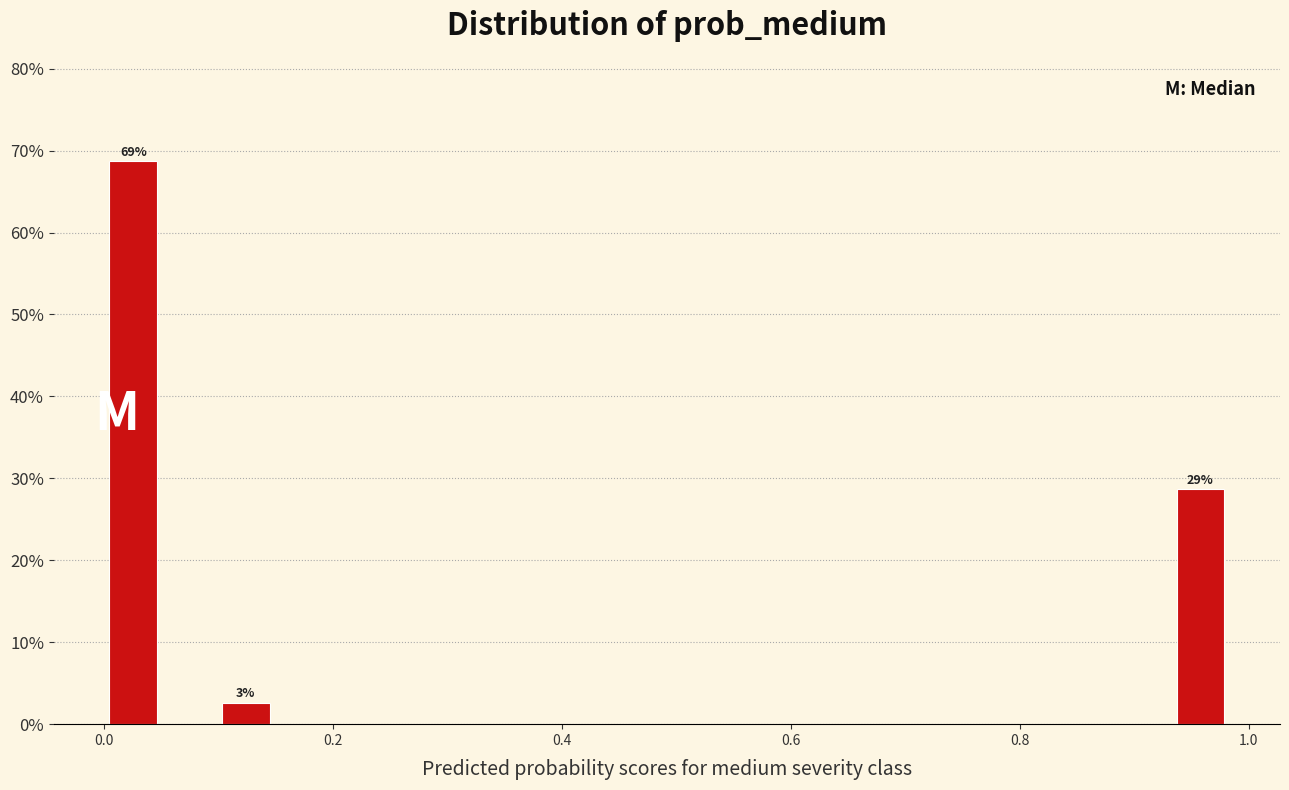

Around what value on the x-axis is the tallest bar? Give the approximate position of its centre, as read against the axis.

0.02